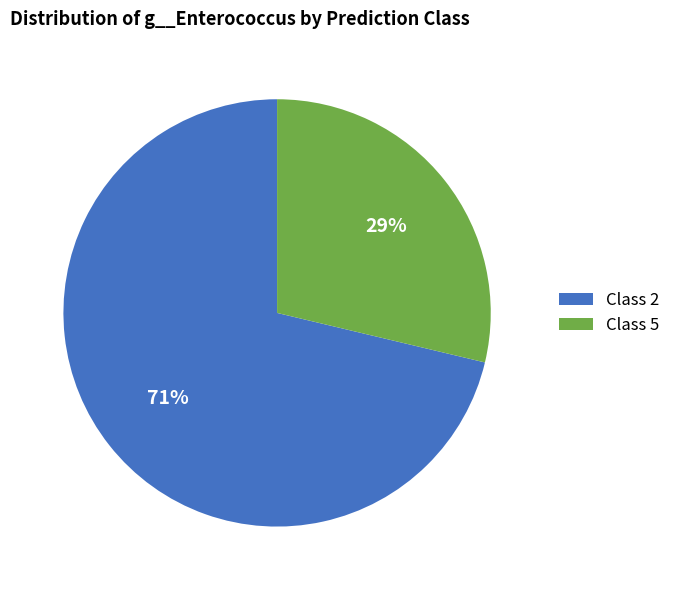

Does any single category account for the majority?

Yes